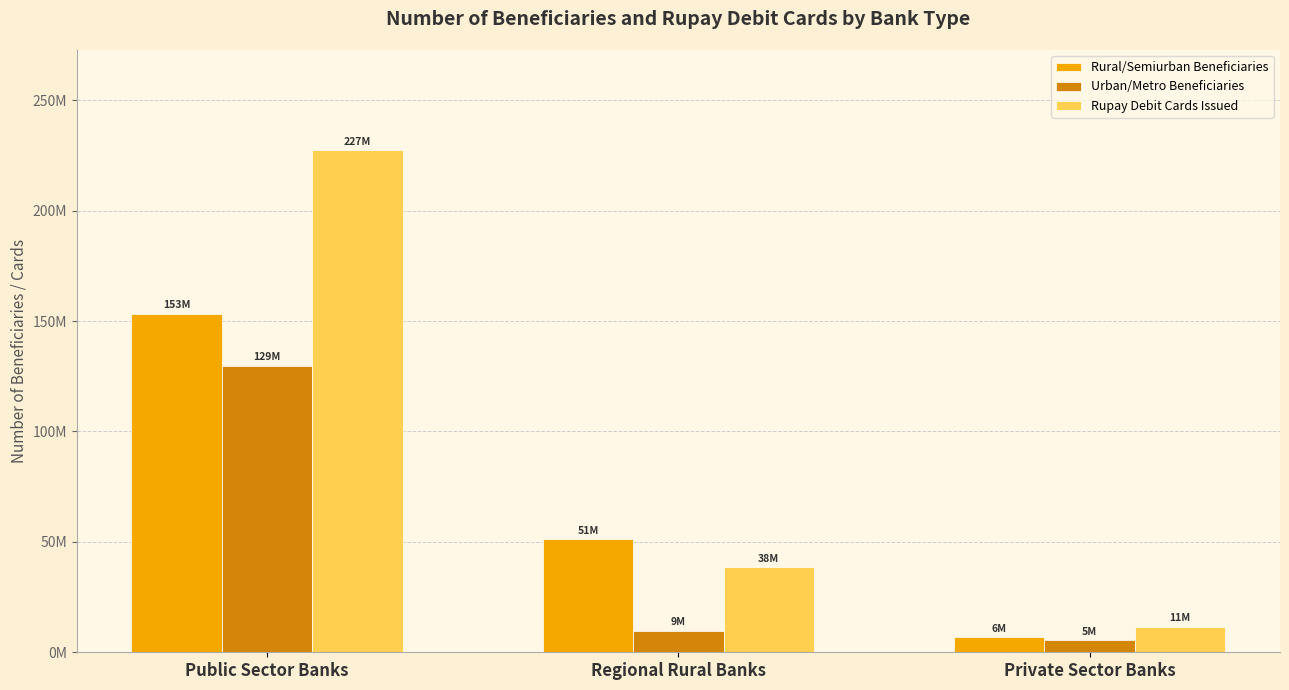

Are the bars grouped side by side (vs. stacked)?

Yes